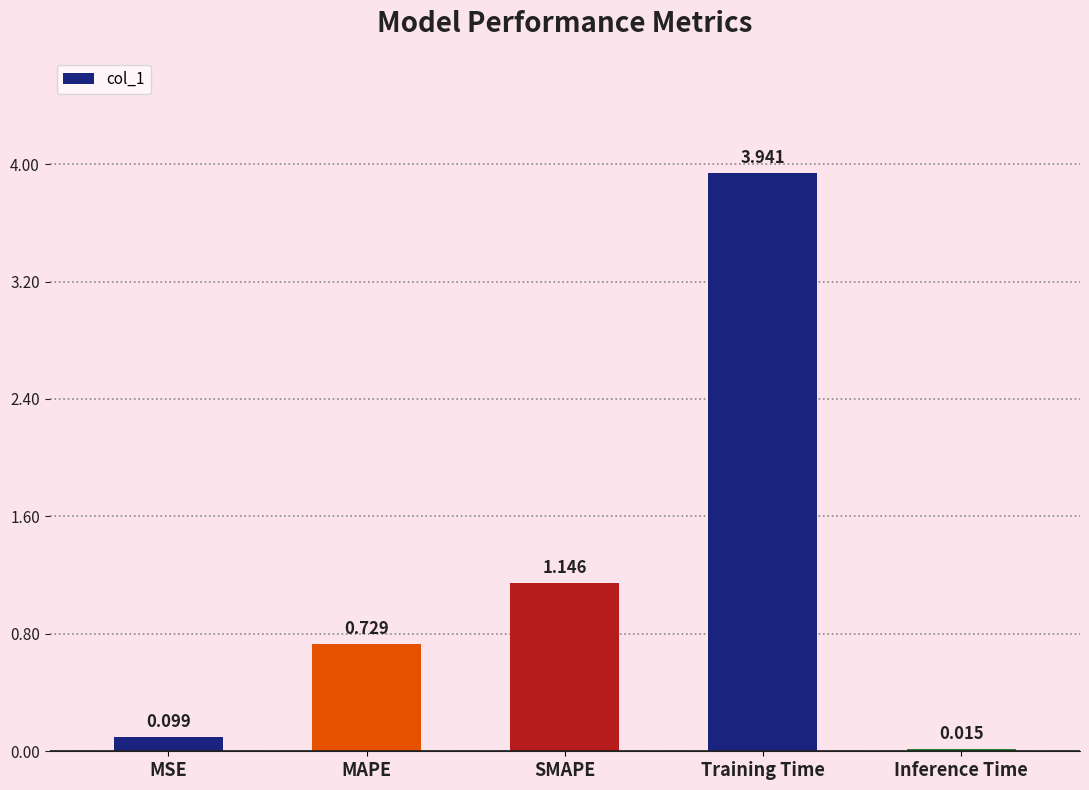

True or false: the data shows 0.3 at MAPE.

False